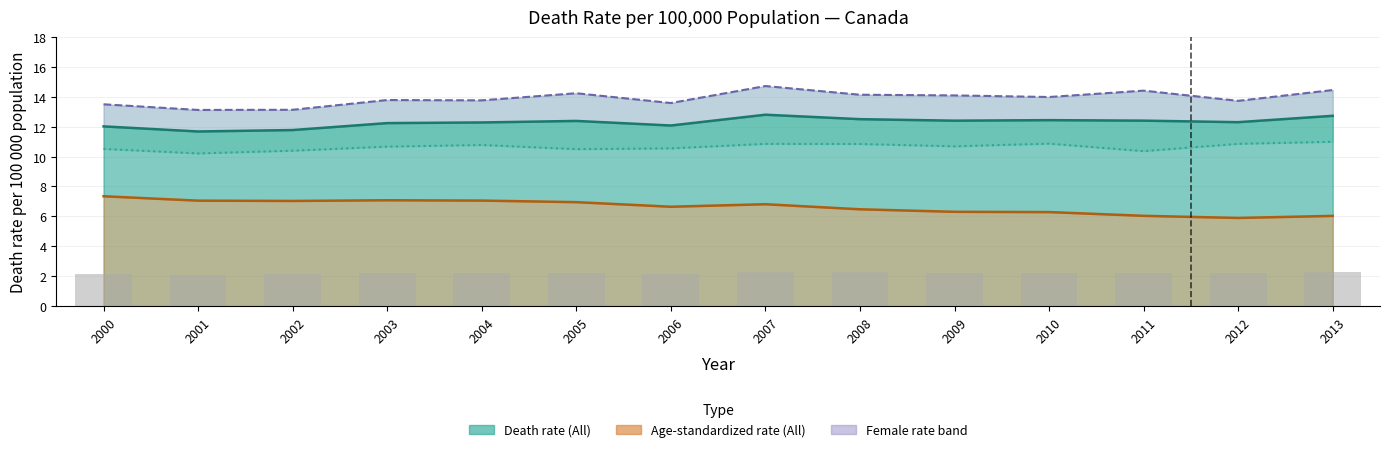

Is the value of Scaled count overlay at 2009 greater than the value of Male (death rate) at 2000?

No